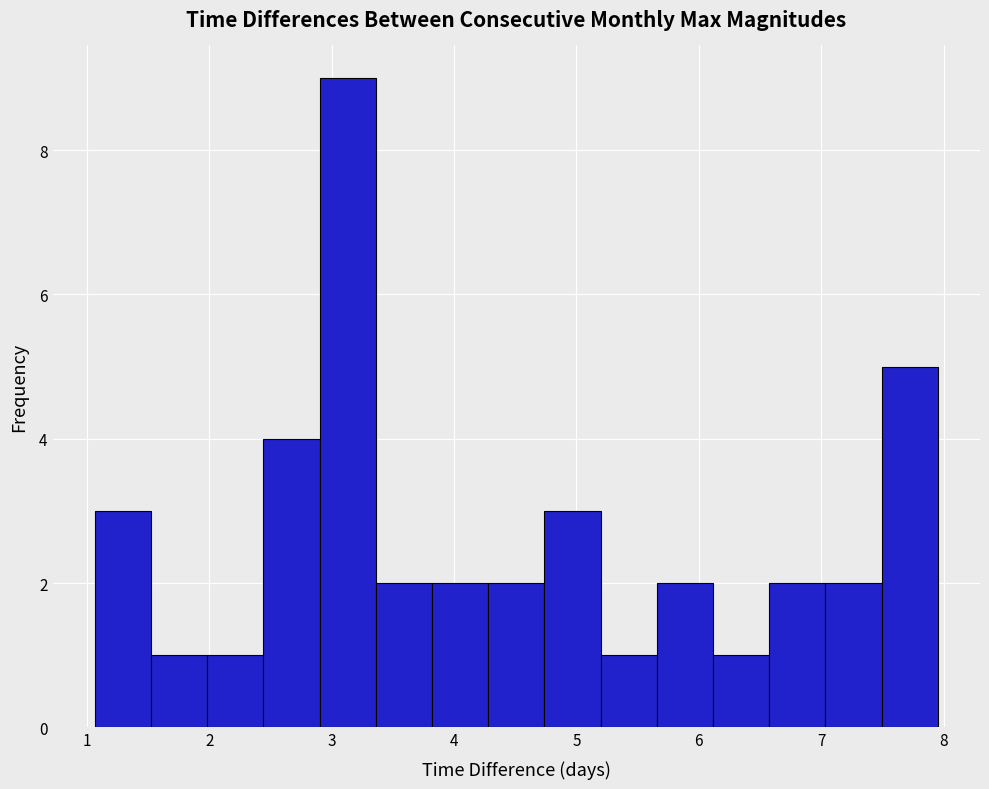

Reading left to right, list every bar in this chart as the range it spans on the x-axis followed by its height. Neither the bar edges nor the heights are printed on the chart, so give them approximately, as read against the axes.

1.1 to 1.5: 3
1.5 to 2.0: 1
2.0 to 2.4: 1
2.4 to 2.9: 4
2.9 to 3.4: 9
3.4 to 3.8: 2
3.8 to 4.3: 2
4.3 to 4.7: 2
4.7 to 5.2: 3
5.2 to 5.7: 1
5.7 to 6.1: 2
6.1 to 6.6: 1
6.6 to 7.0: 2
7.0 to 7.5: 2
7.5 to 8.0: 5